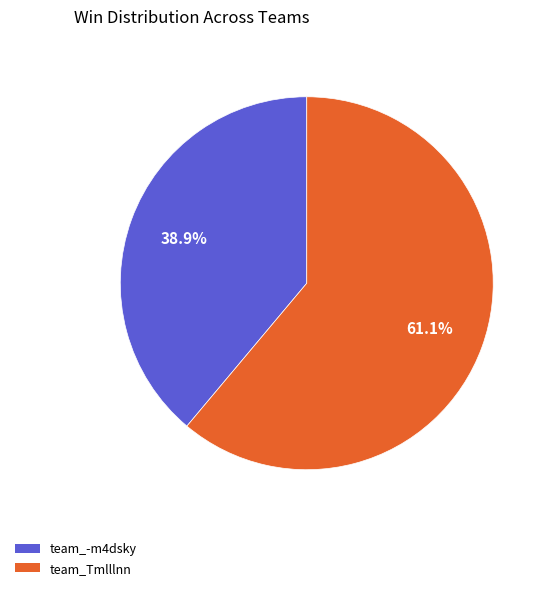

Rank the categories by value from highest to lowest.

team_Tmlllnn, team_-m4dsky